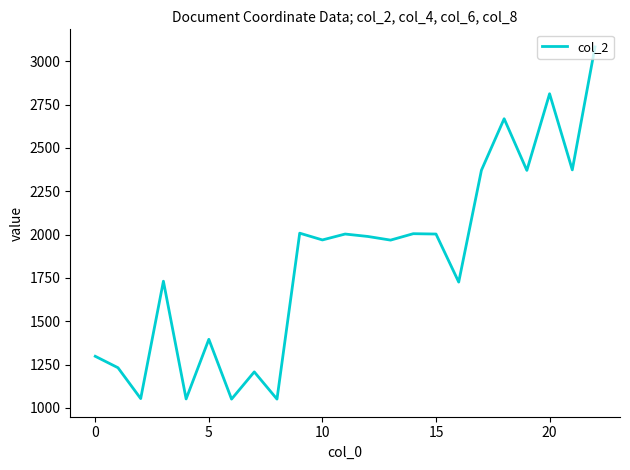

What is the difference between the maximum and minimum values?

2031